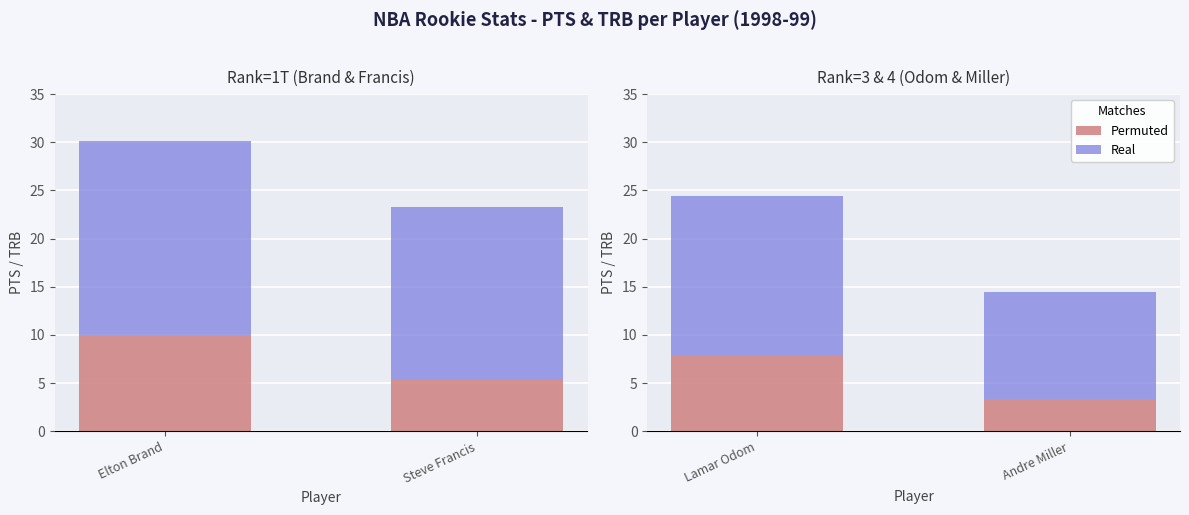

What are all the series names shown in the legend?

Permuted, Real